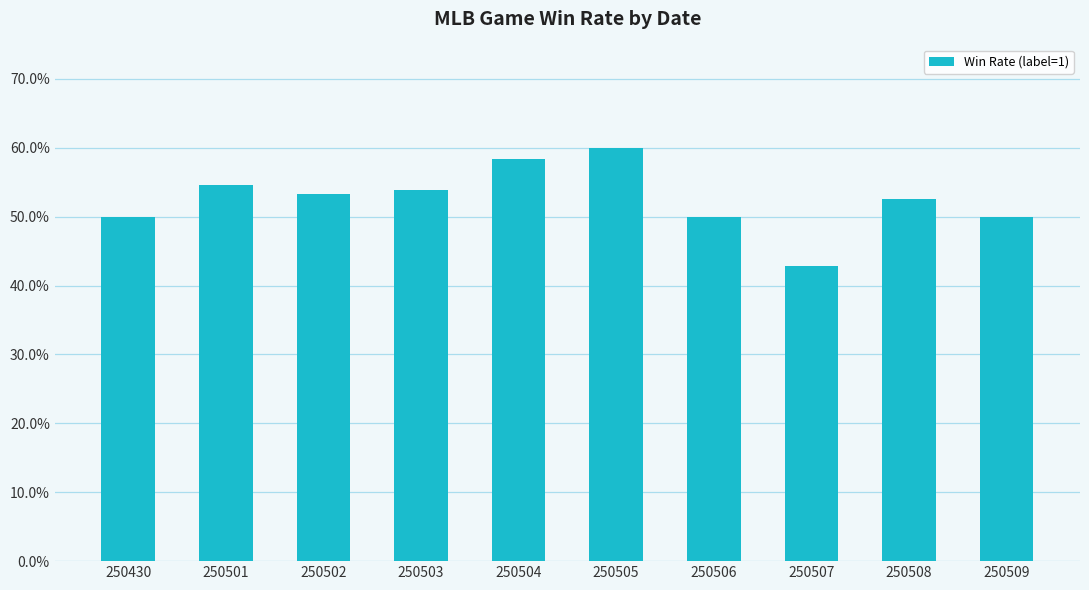

Does the chart contain any negative values?

No